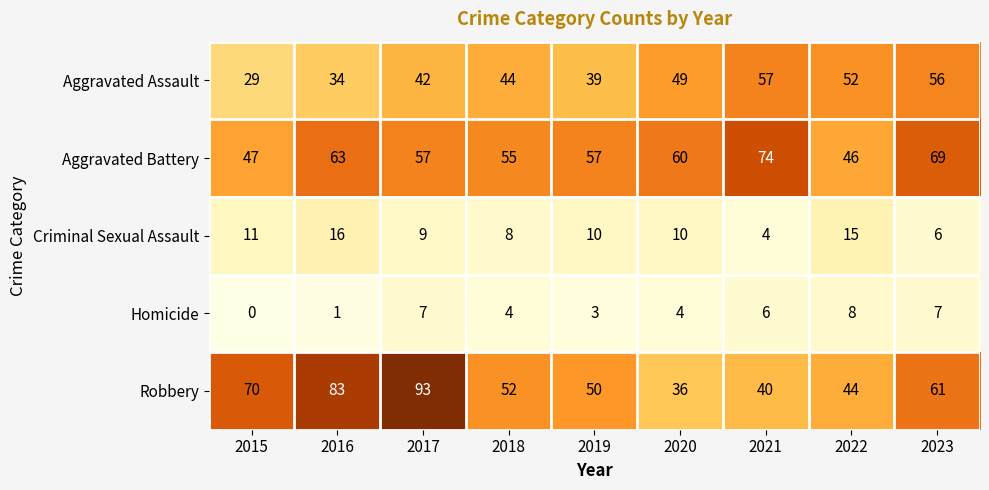

What is the average value of the Aggravated Battery series?

59